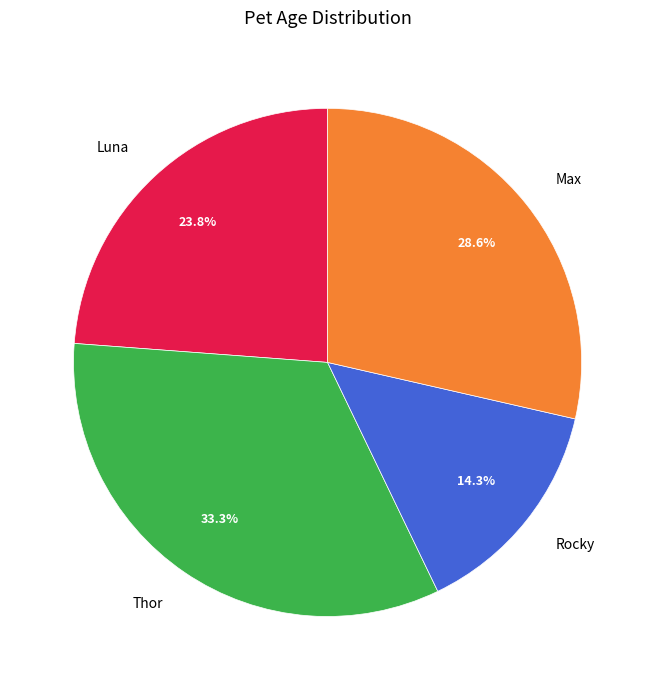

Which category has the smallest portion of the pie?

Rocky